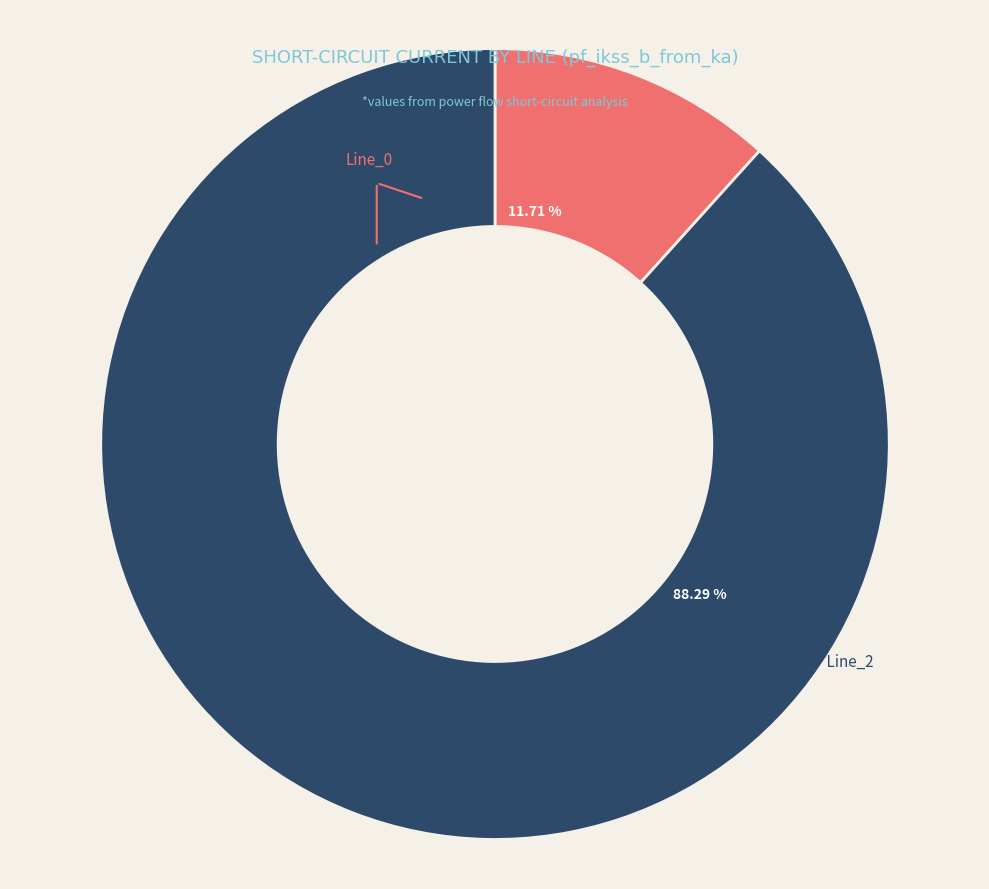

Between Line_2 and Line_0, which is larger?

Line_2